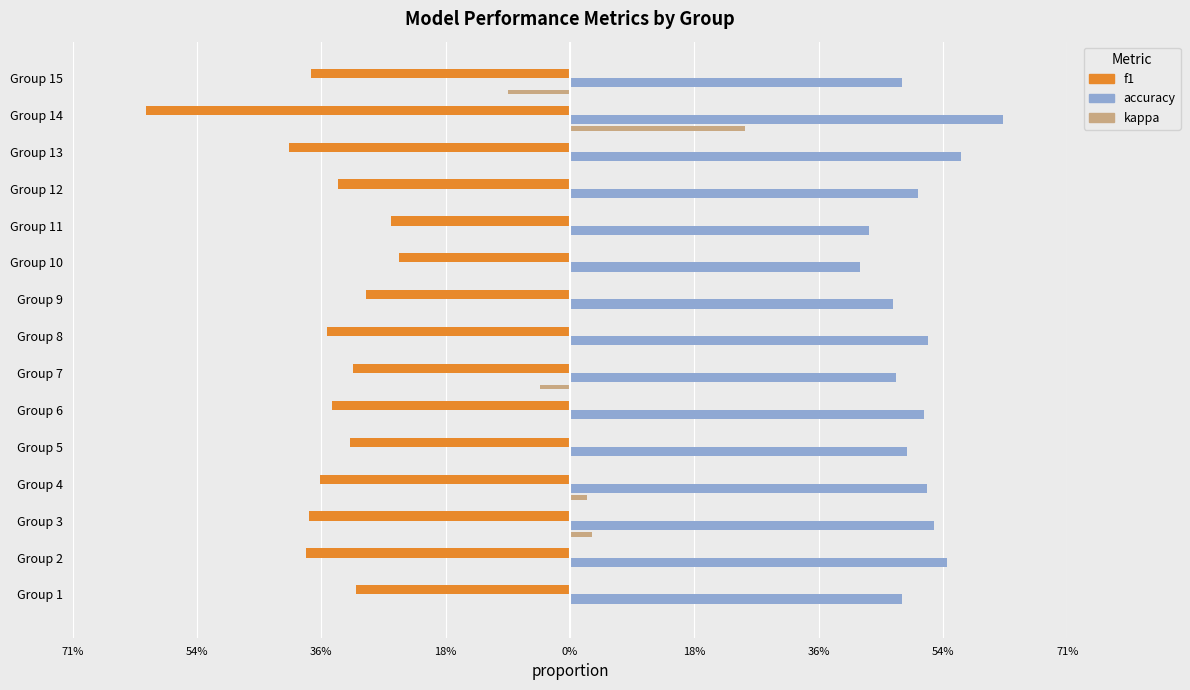

At how many categories does at least one series exceed 0?

15